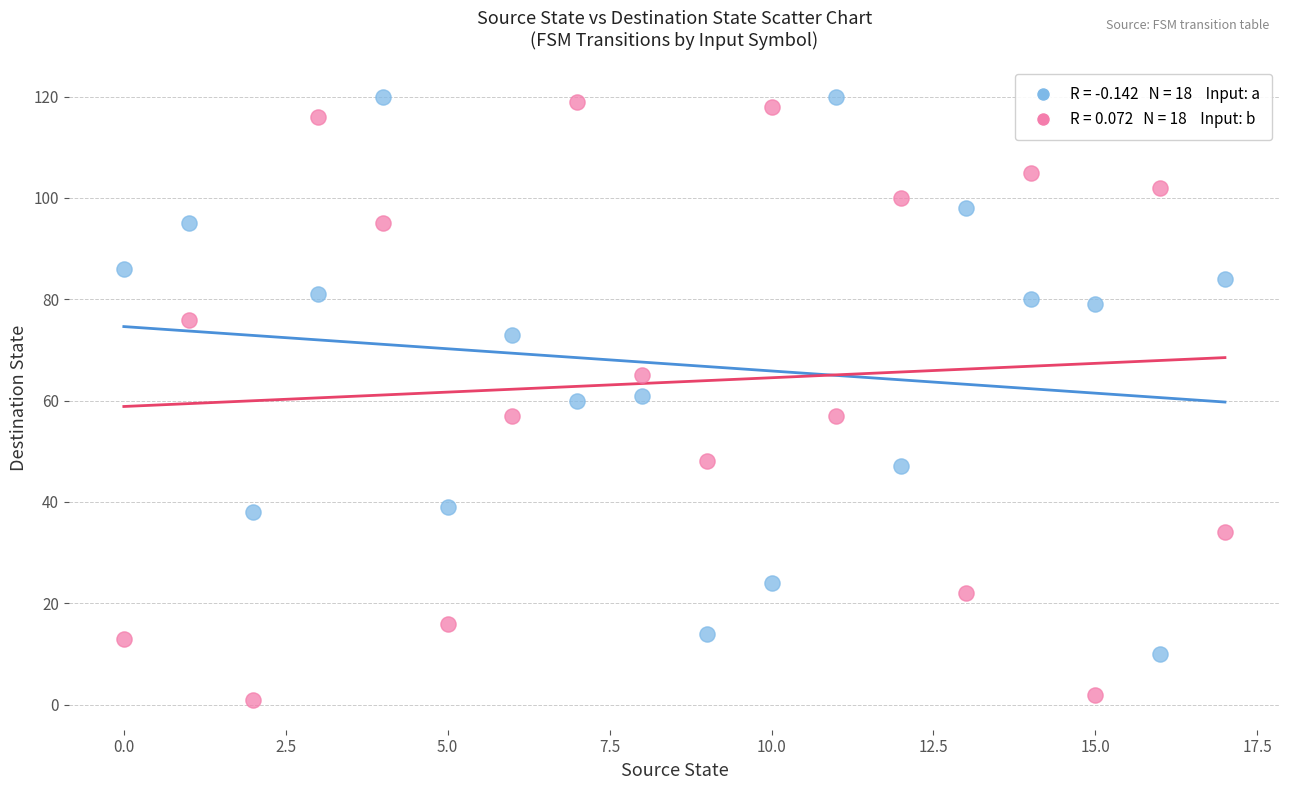

Across all data points, what is the range of Y values (max minus min)?

119